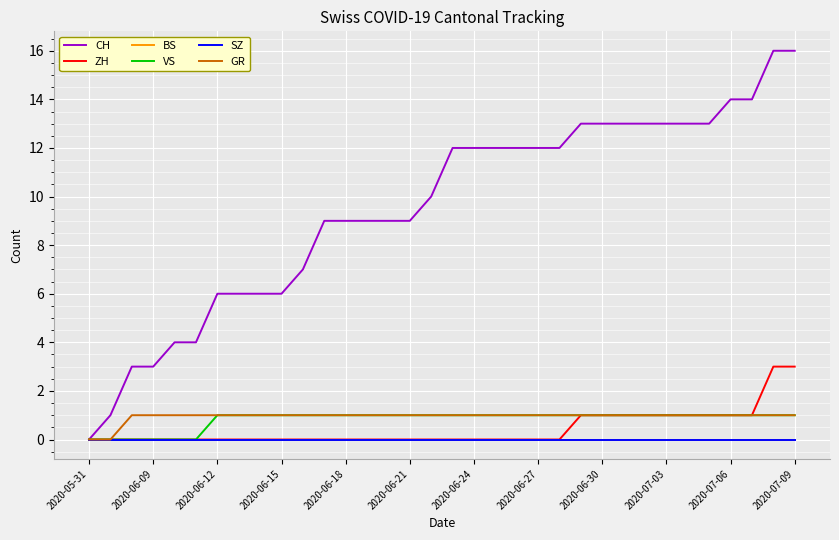

Does the chart display data point markers on the line(s)?

No